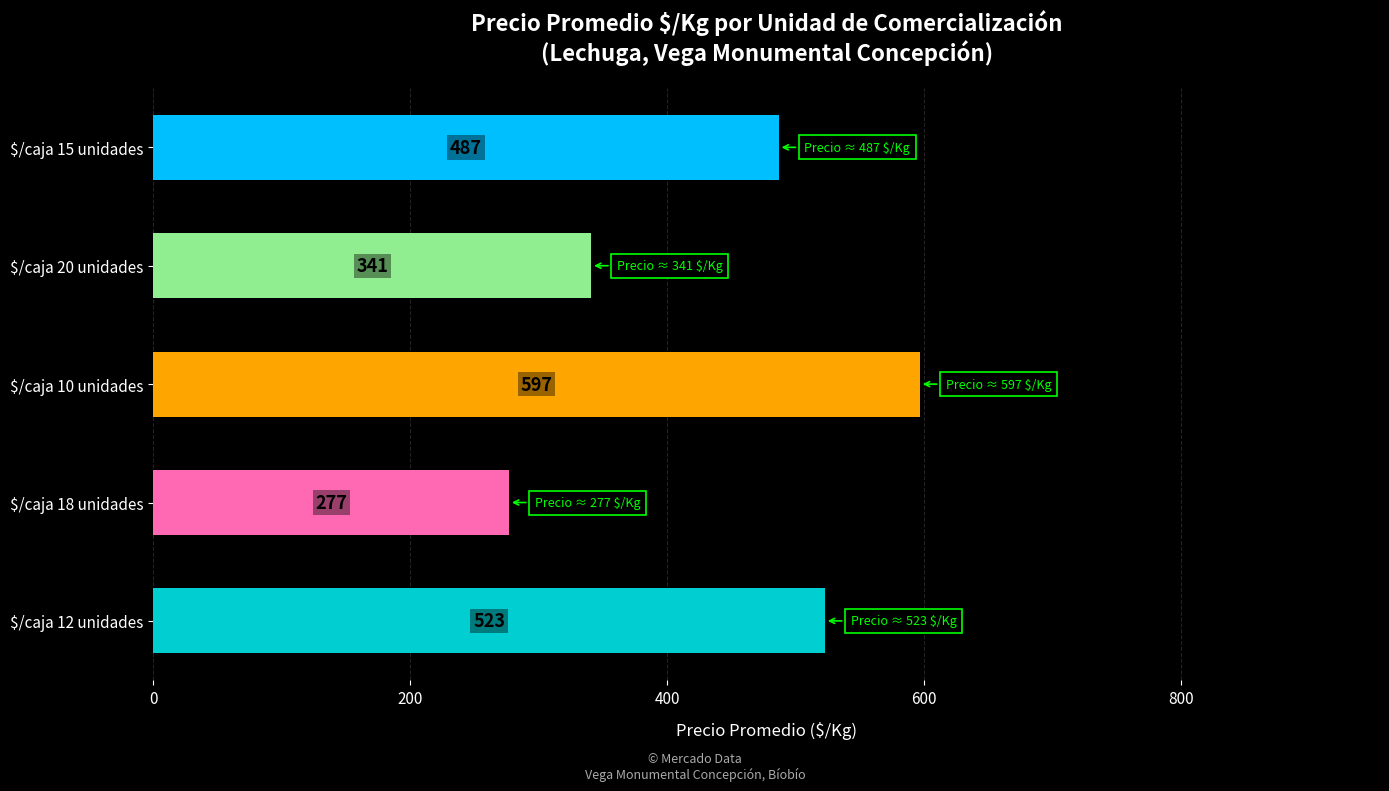

The chart shows a value of 341 at $/caja 20 unidades. True or false?

True